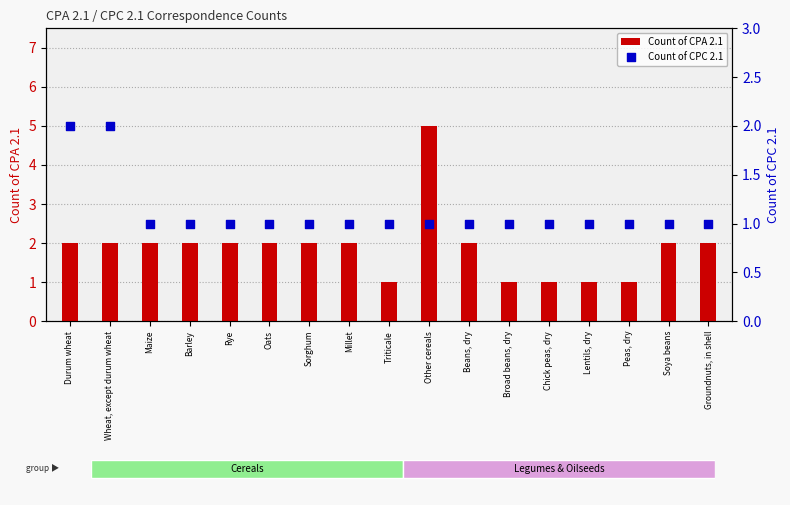

What are all the series names shown in the legend?

Count of CPA 2.1, Count of CPC 2.1